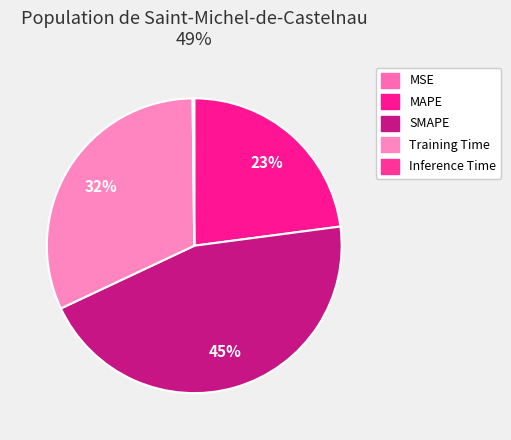

What is the total percentage of Inference Time and Training Time?

32.0%